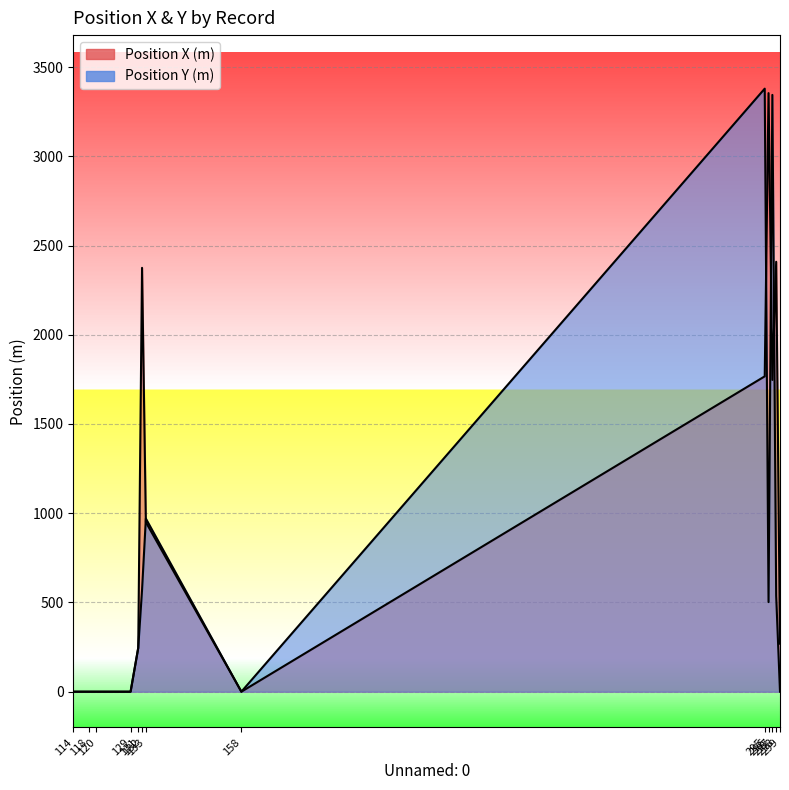

Which series has the largest range (max minus min)?

Position Y (m)